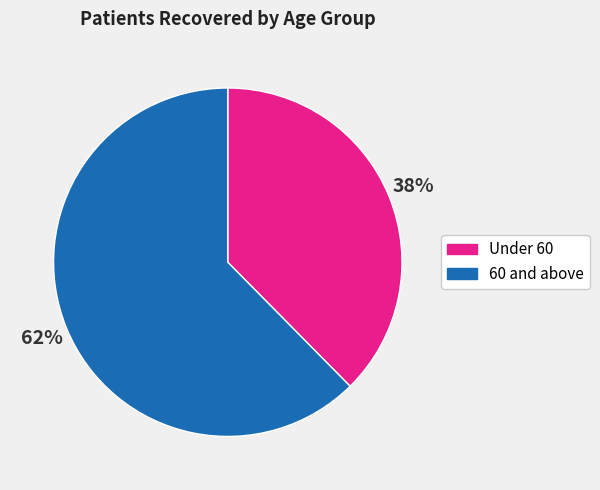

How many segments does this pie chart have?

2